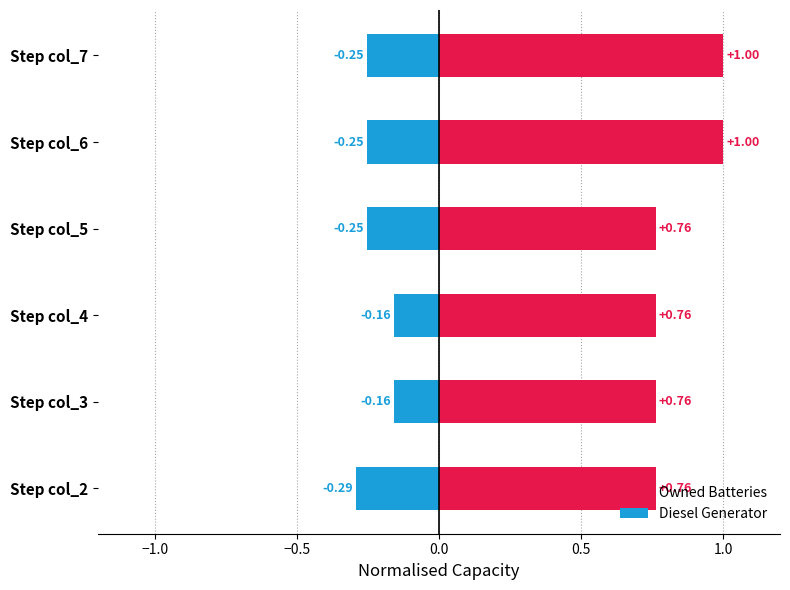

How many Owned Batteries values are between 0 and 1?

6